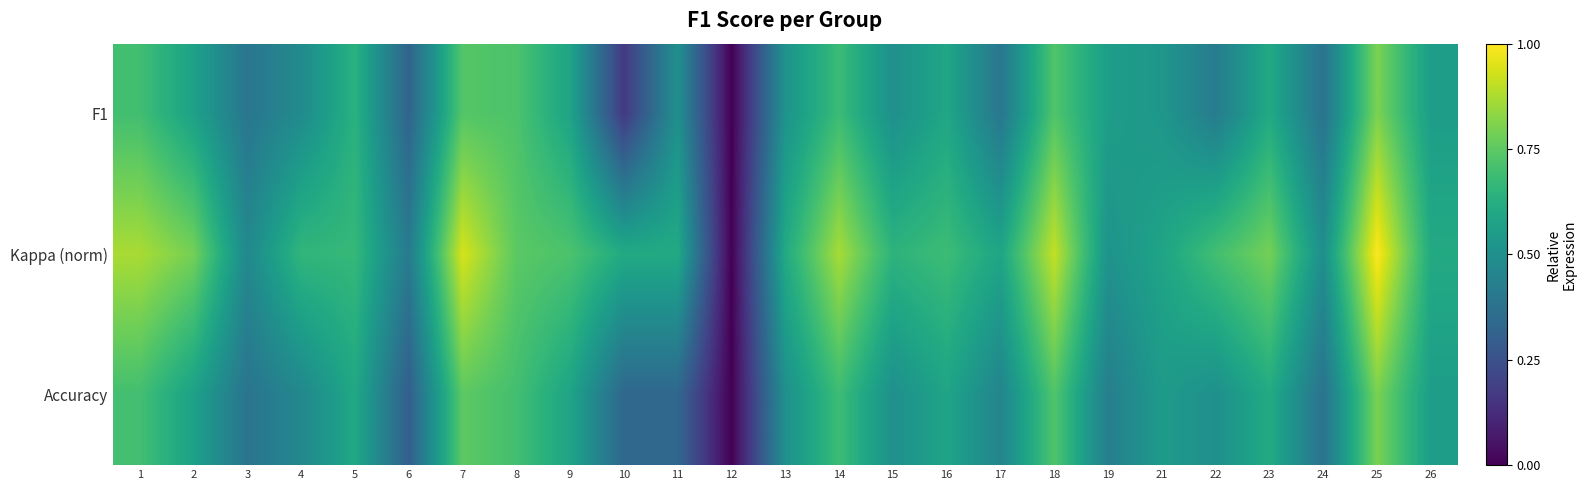

Reading left to right, what are all the values shown in this chart?

F1: 1=0.7	2=0.6	3=0.4	4=0.5	5=0.6	6=0.3	7=0.7	8=0.7	9=0.6	10=0.2	11=0.5	12=0.0	13=0.5	14=0.7	15=0.5	16=0.6	17=0.4	18=0.7	19=0.6	21=0.5	22=0.4	23=0.6	24=0.4	25=0.8	26=0.6
Kappa (norm): 1=0.9	2=0.8	3=0.5	4=0.7	5=0.7	6=0.4	7=0.9	8=0.7	9=0.7	10=0.6	11=0.6	12=0.0	13=0.6	14=0.9	15=0.6	16=0.7	17=0.6	18=0.9	19=0.5	21=0.6	22=0.7	23=0.8	24=0.5	25=1.0	26=0.6
Accuracy: 1=0.7	2=0.6	3=0.4	4=0.5	5=0.6	6=0.3	7=0.8	8=0.7	9=0.6	10=0.3	11=0.3	12=0.0	13=0.5	14=0.7	15=0.5	16=0.6	17=0.5	18=0.7	19=0.4	21=0.5	22=0.5	23=0.6	24=0.4	25=0.8	26=0.6